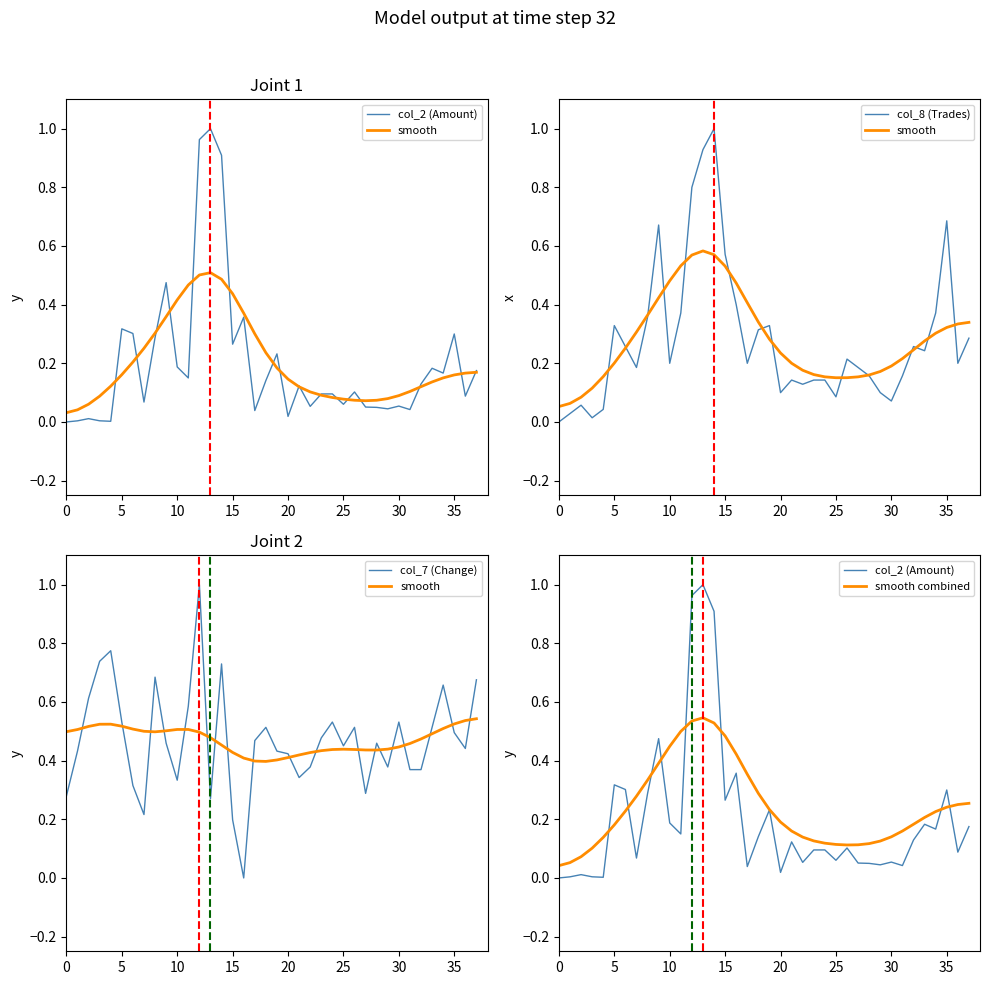

After their last crossing, which series has the higher values: col_7 (Change) or col_8 (Trades)?

col_7 (Change)